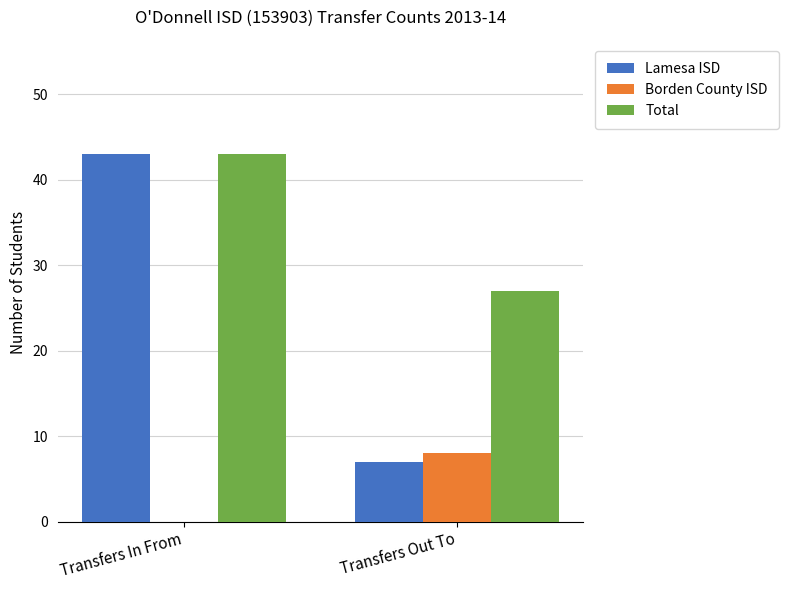

True or false: Total has a value of 70 at Transfers In From.

False